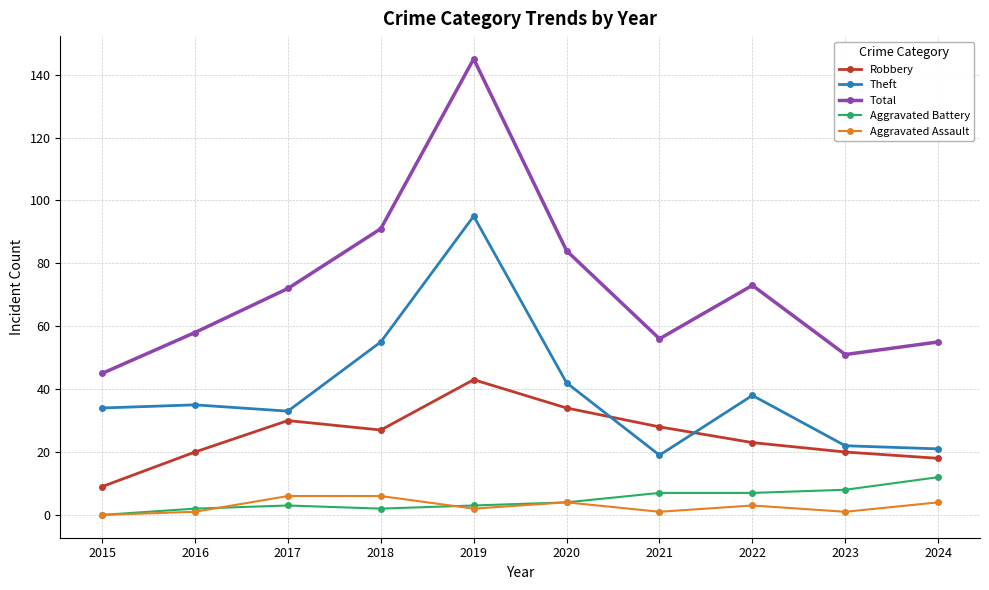

The value of Total at 2023 is 51. True or false?

True